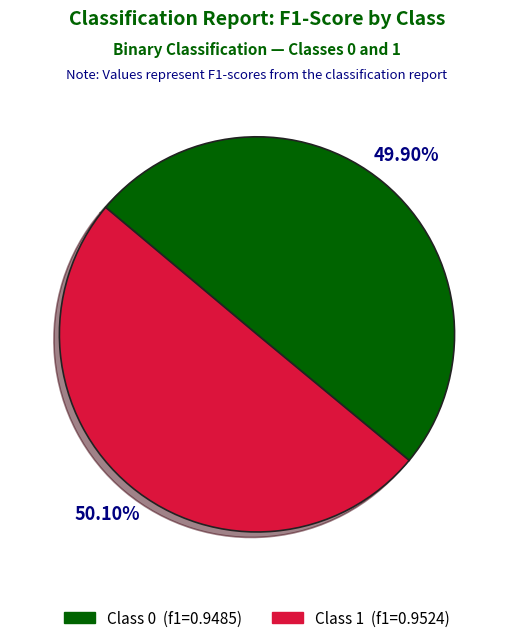

Does any single category account for the majority?

Yes